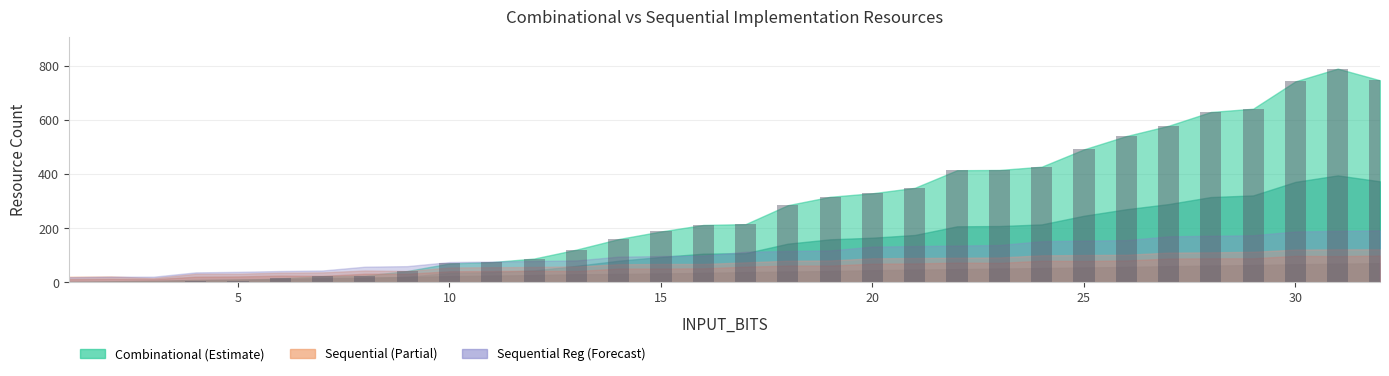

What is the greatest value displayed?

789